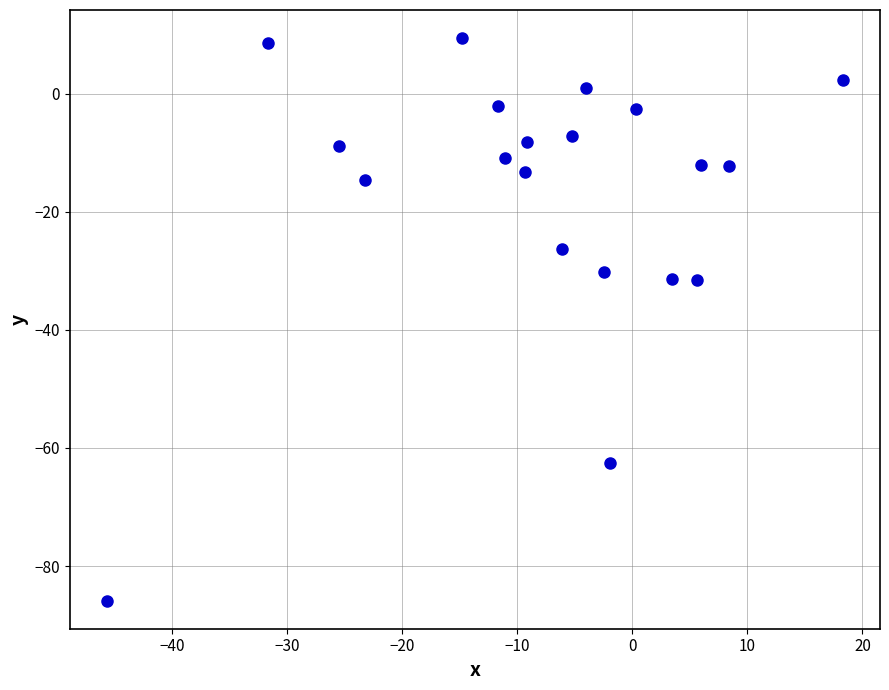

What is the range of X values (max minus min)?

64.0